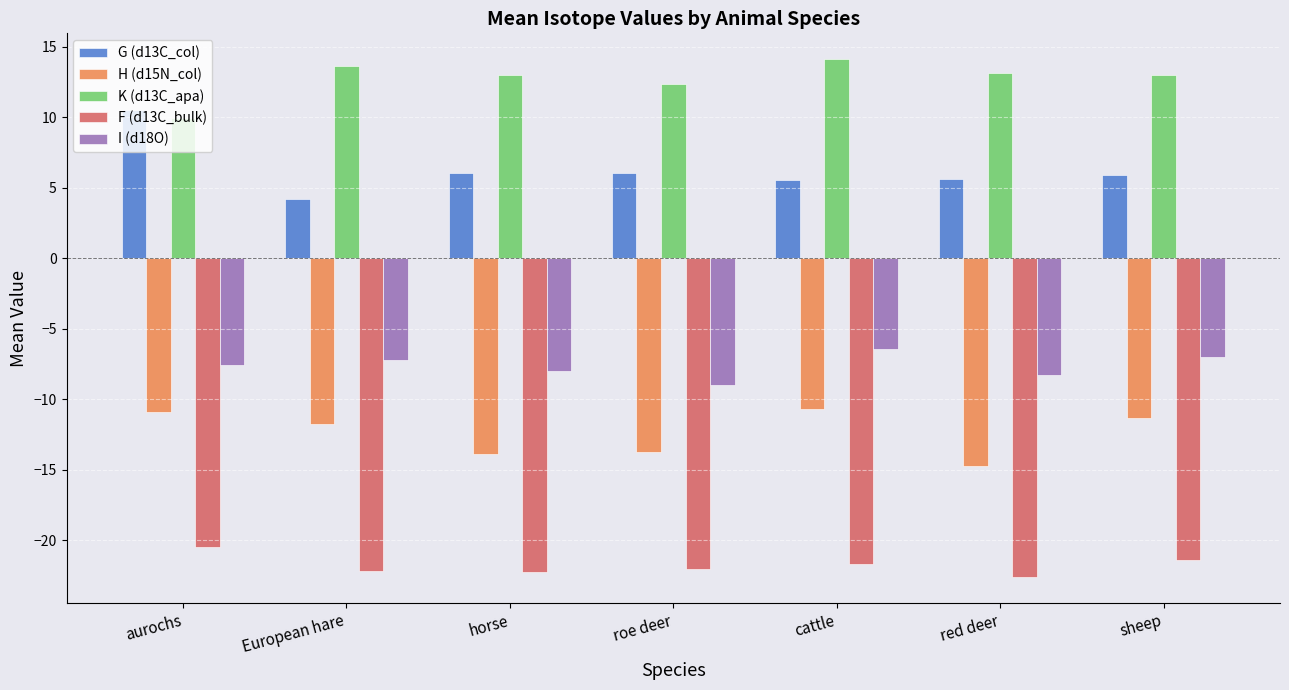

True or false: K (d13C_apa) has a value of 15.9 at aurochs.

False